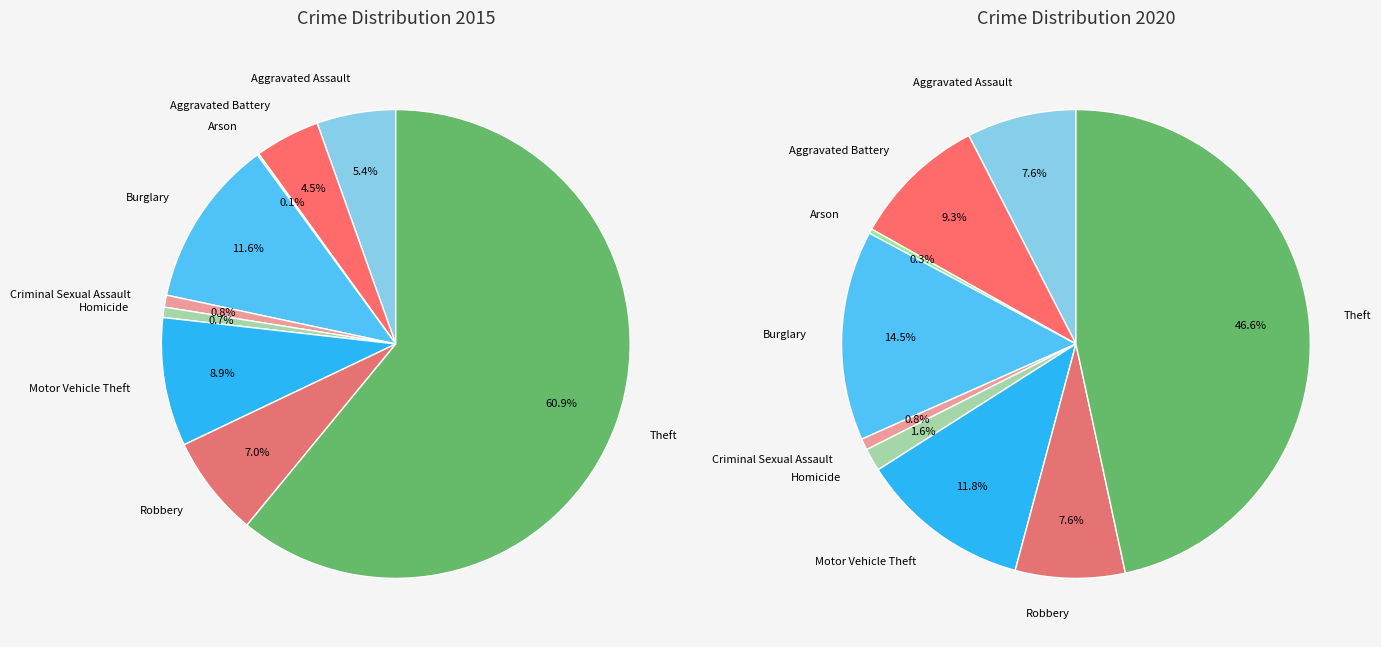

Is there any slice that represents more than half of the pie?

Yes